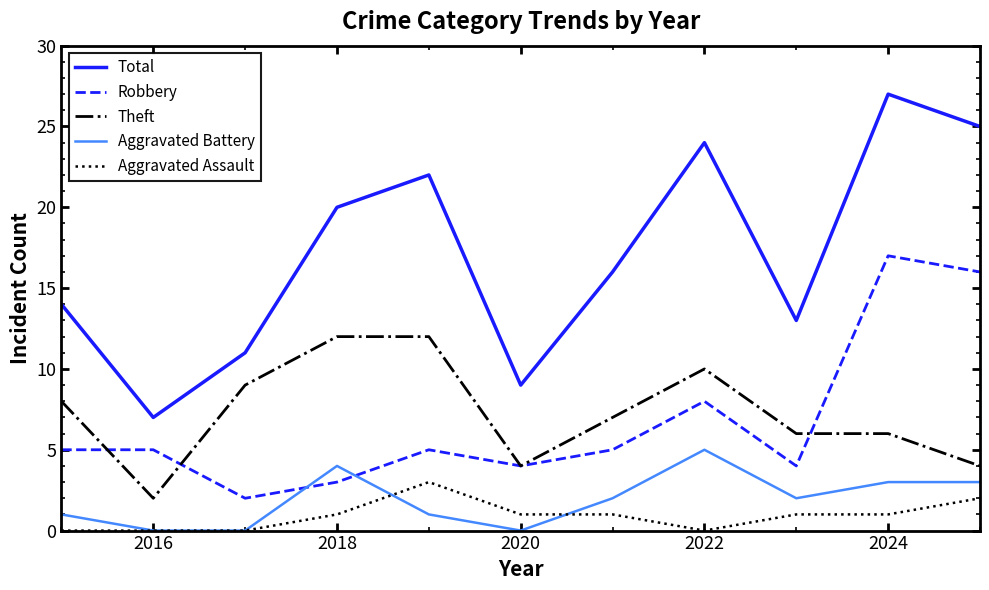

True or false: Robbery and Aggravated Assault intersect in this chart.

False